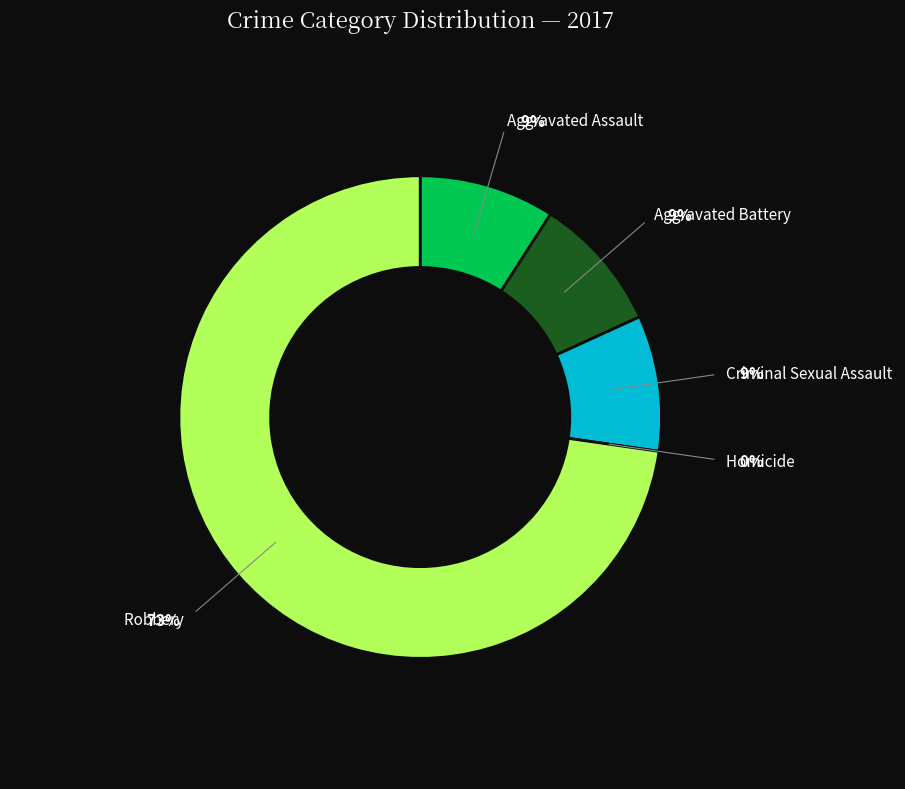

What is the majority slice?

Robbery